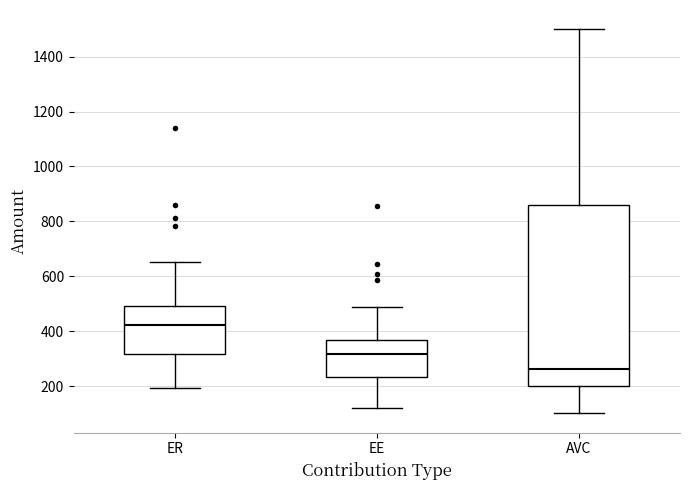

Reading left to right, read every box against the y-axis: the position of its median line, the range the box covers, and the ends of its whiskers. The values are not printed on the chart, so give them approximately, as read against the axis.

ER: median 420, box 320 to 500, whiskers 200 to 660
EE: median 320, box 240 to 360, whiskers 120 to 480
AVC: median 260, box 200 to 860, whiskers 100 to 1500